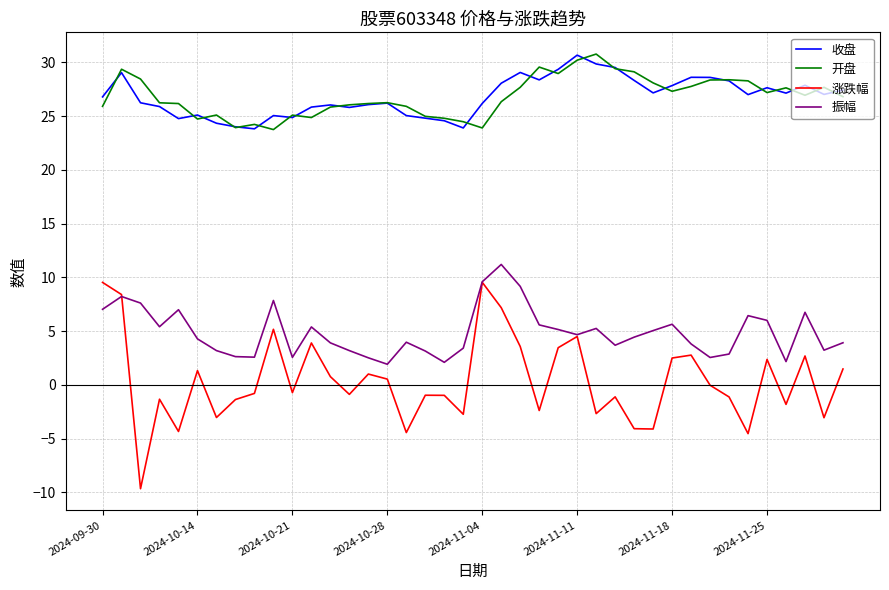

What is the maximum value shown in the chart?

30.8